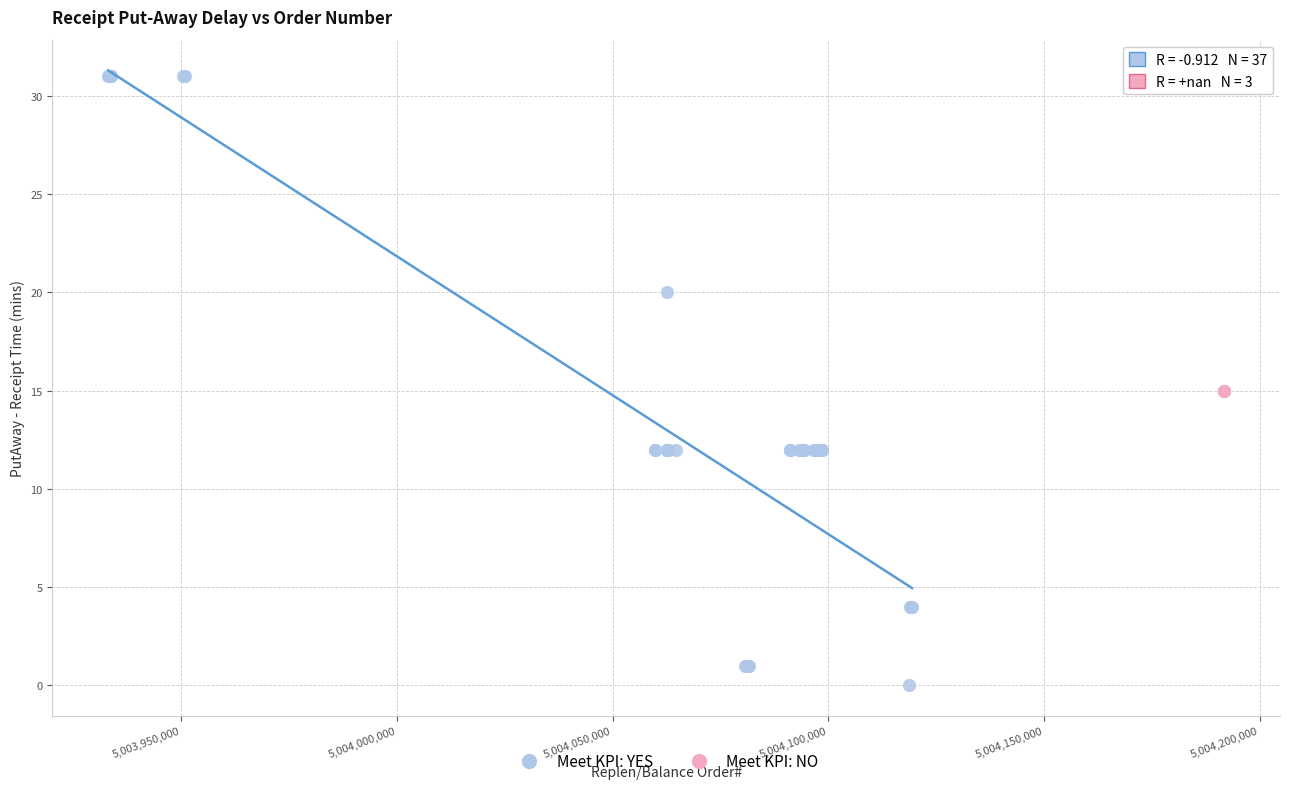

Which series reaches the minimum Y coordinate?

Meet KPI: YES